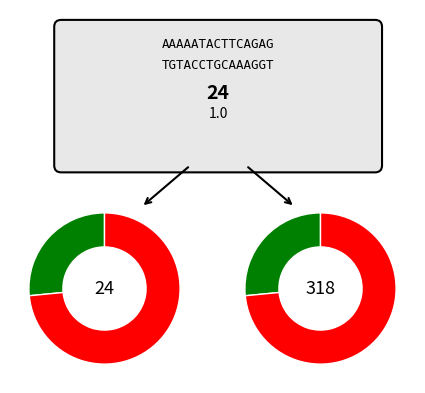

How much of the chart is everything except #3?

81.6%